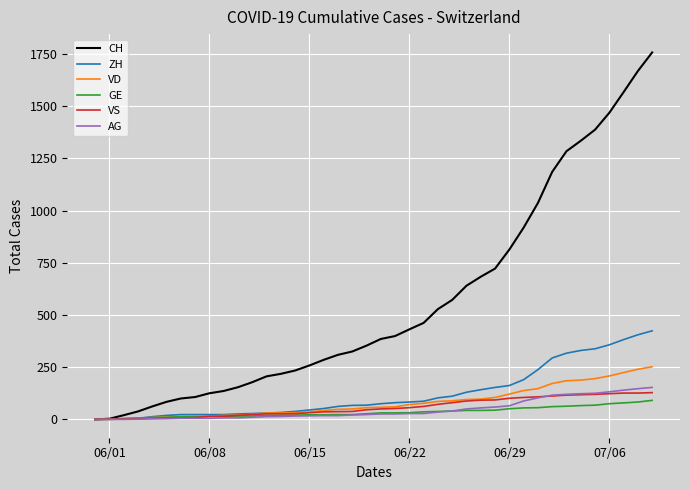

How many lines are shown in the chart?

6